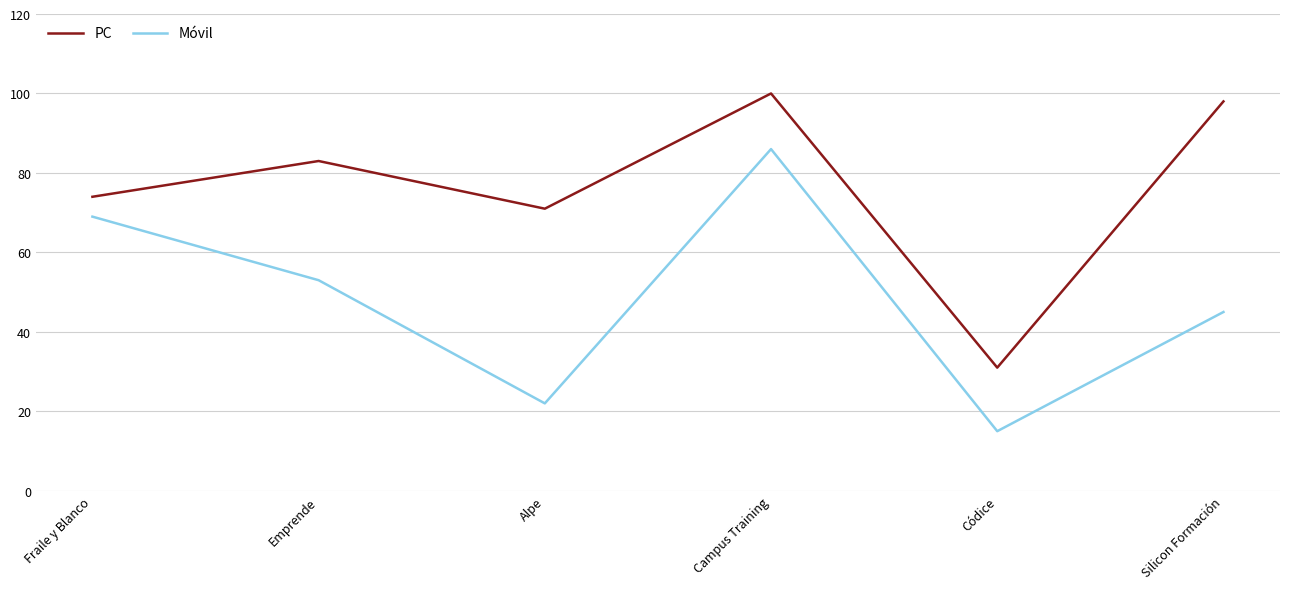

Is the value of Móvil at Códice greater than the value of PC at Silicon Formación?

No